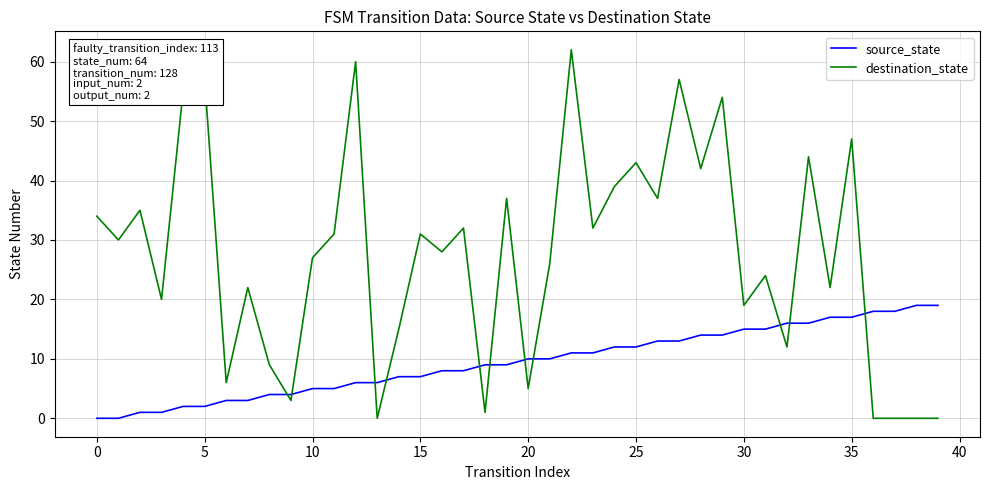

Rank the series by their maximum value, from lowest to highest.

source_state, destination_state